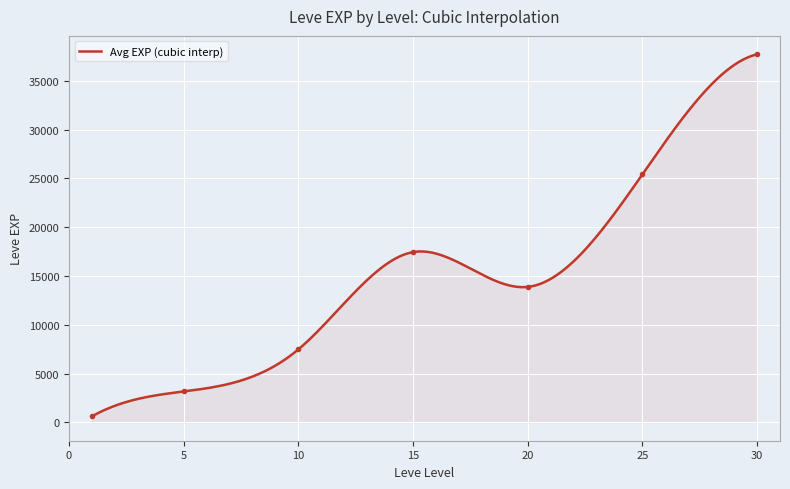

What is the highest value of the Avg EXP (cubic interp) series?

37715.0